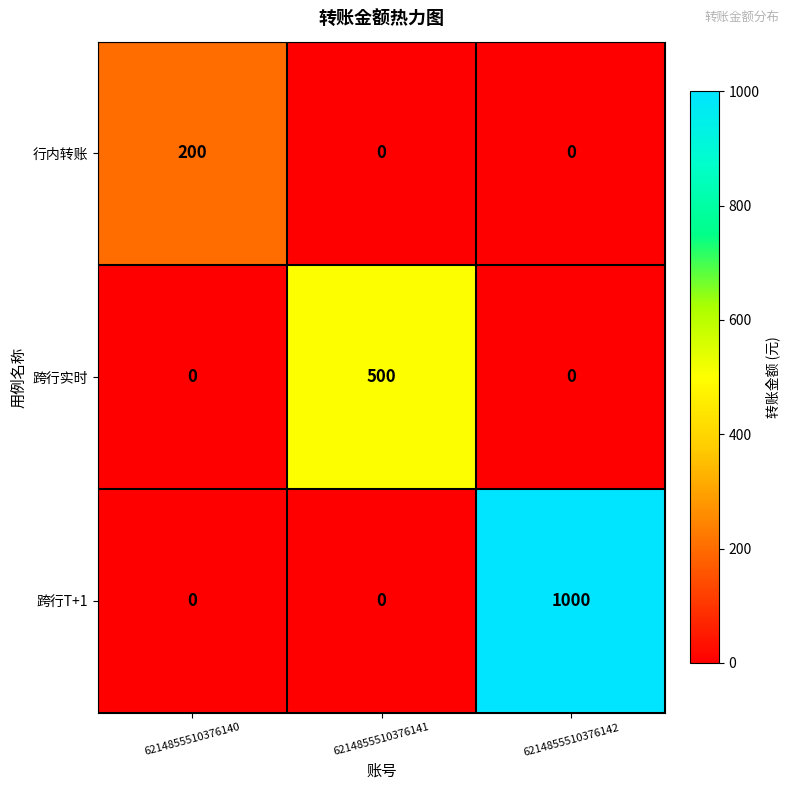

At how many categories does at least one series exceed 169?

3